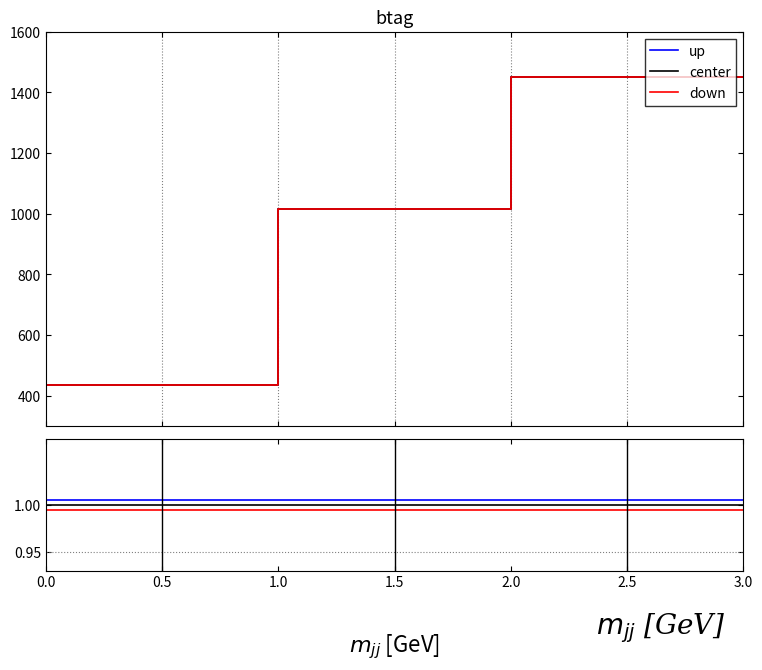

List the series in order of their peak value, lowest first.

down, center, up